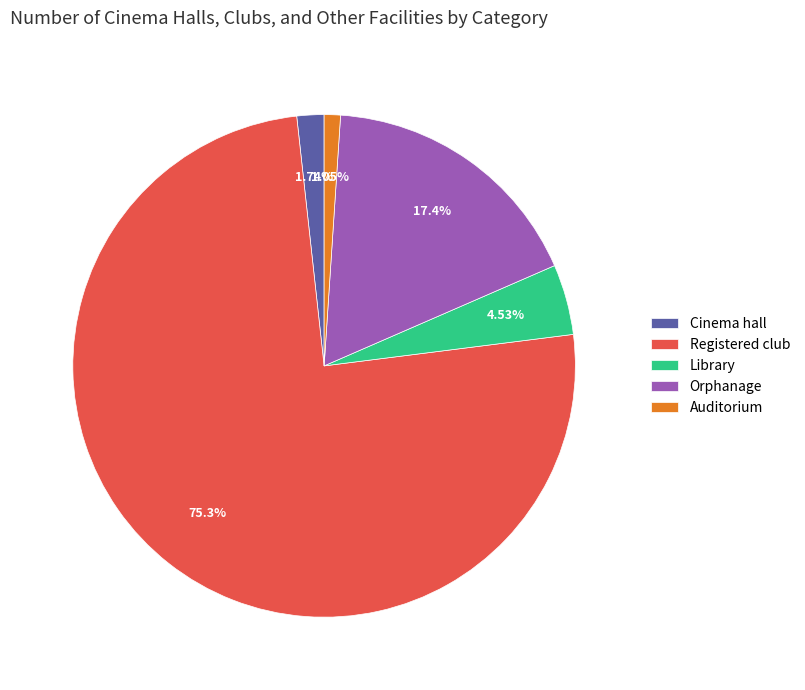

Which has a higher value, Registered club or Orphanage?

Registered club